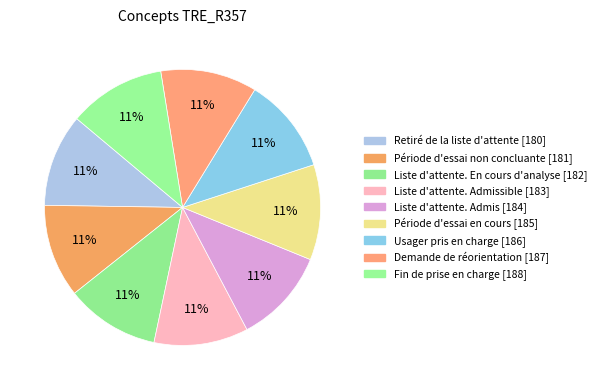

How many slices are in this pie chart?

9